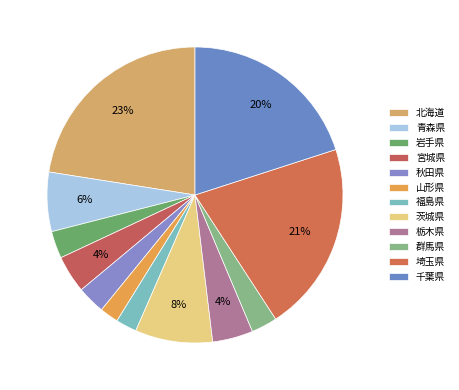

The 北海道 slice represents 12% of the pie. True or false?

False